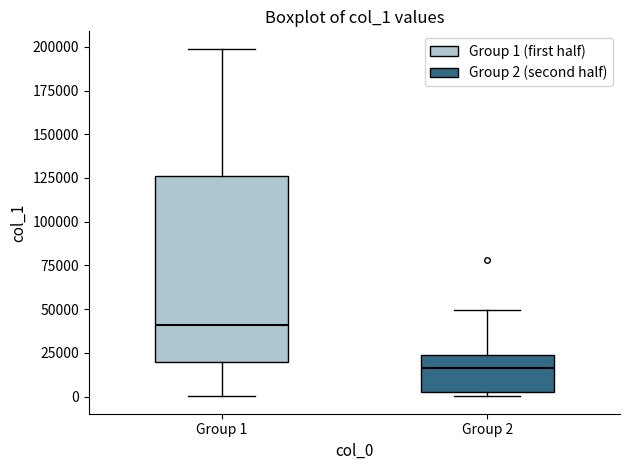

Which box's median line is the highest?

Group 1